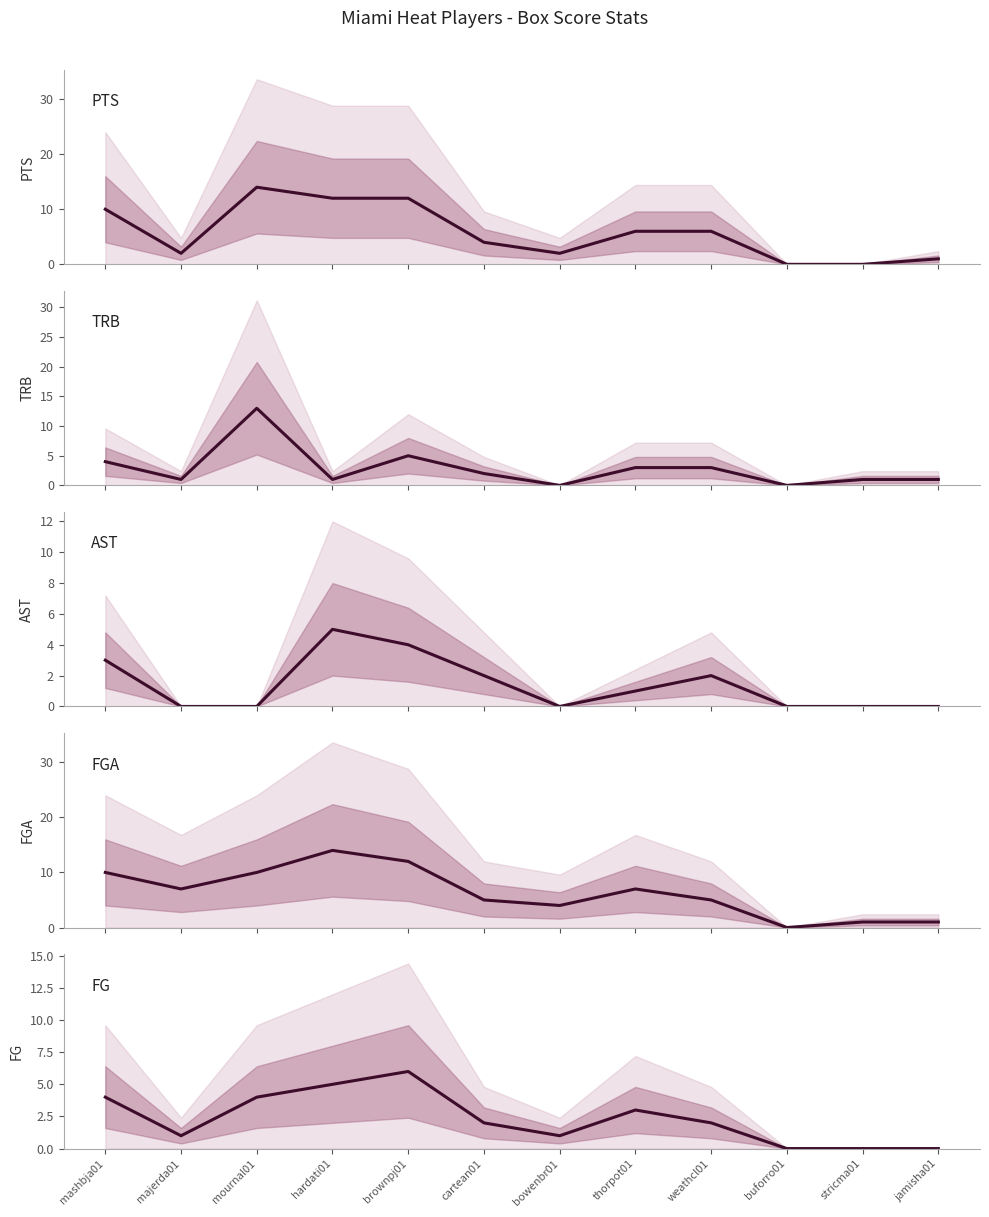

What is the difference between the maximum and minimum values in the FGA series?

14